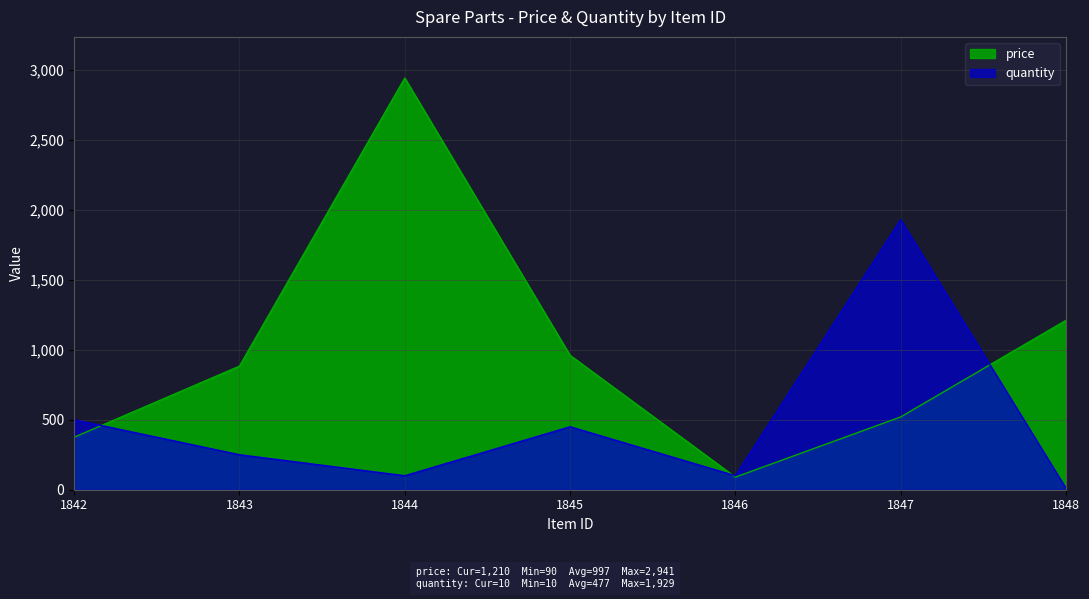

At how many categories does at least one series exceed 569?

5